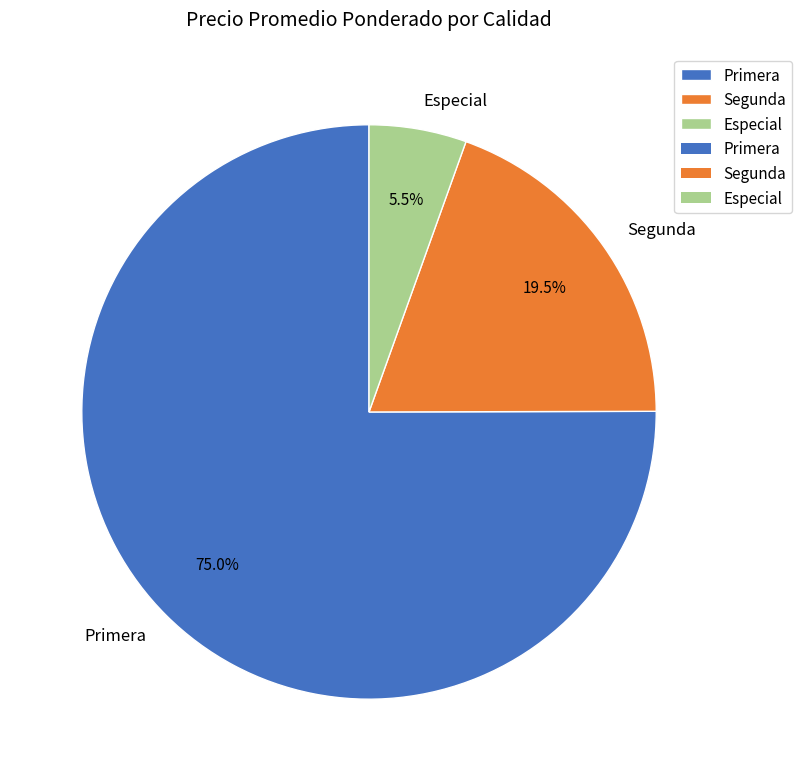

Count the number of slices in the pie.

3